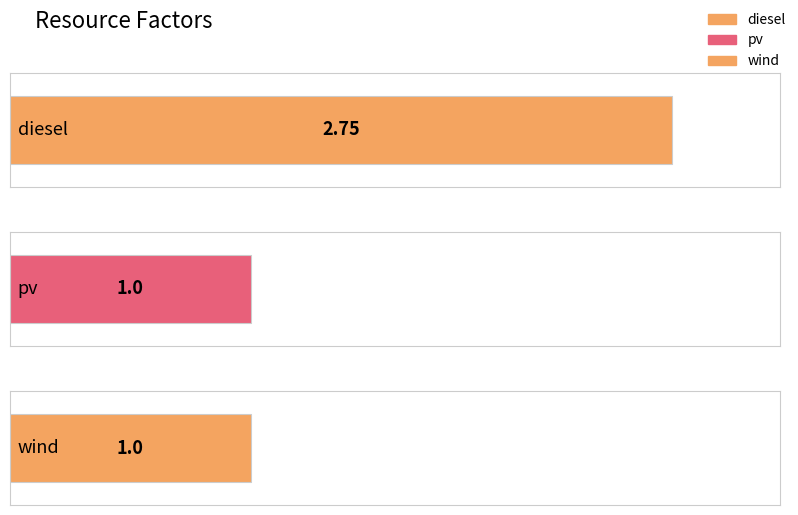

What is the sum of all values?

4.8